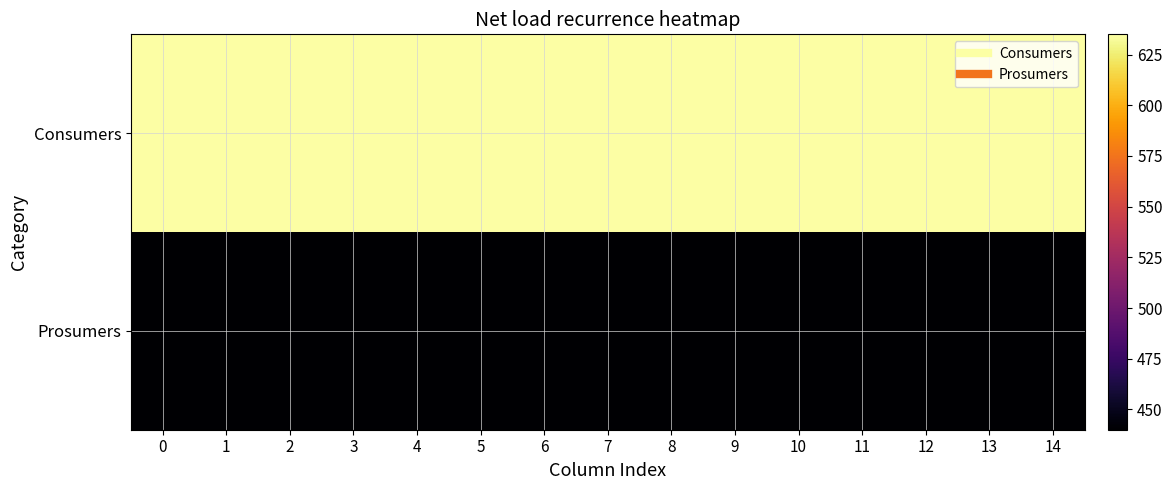

What is the total value across all series at 8?

1075